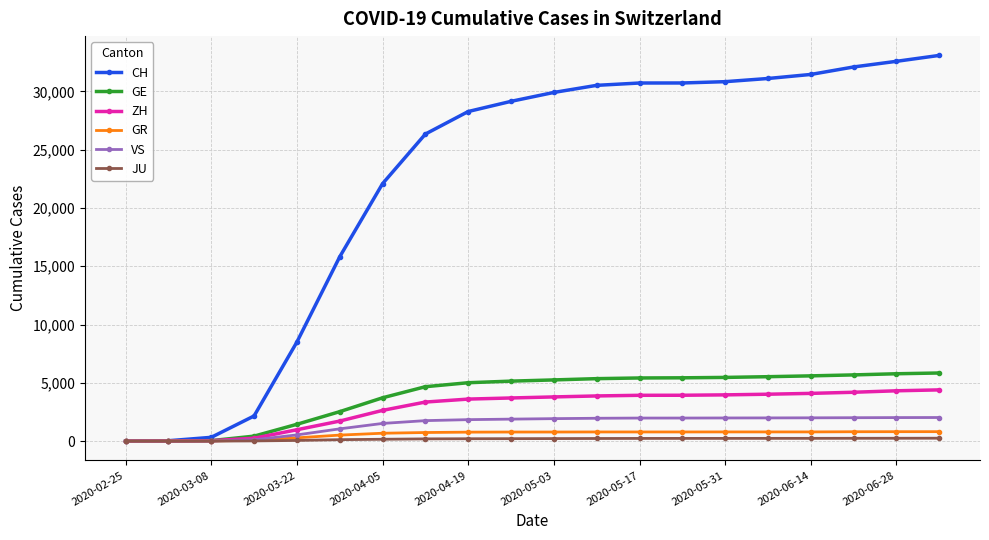

What is the highest value of the ZH series?

4397